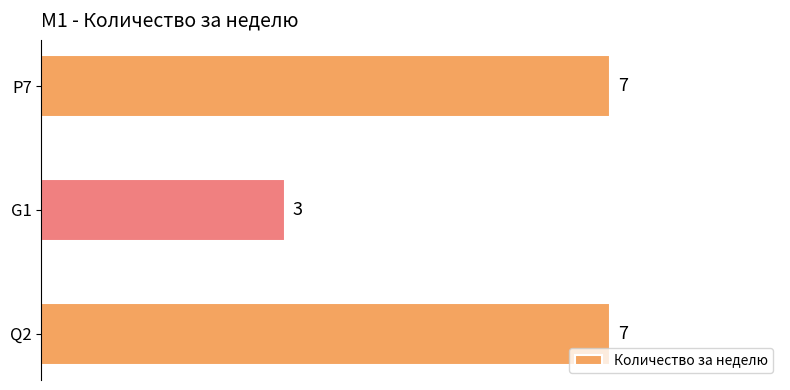

What is the average value?

6